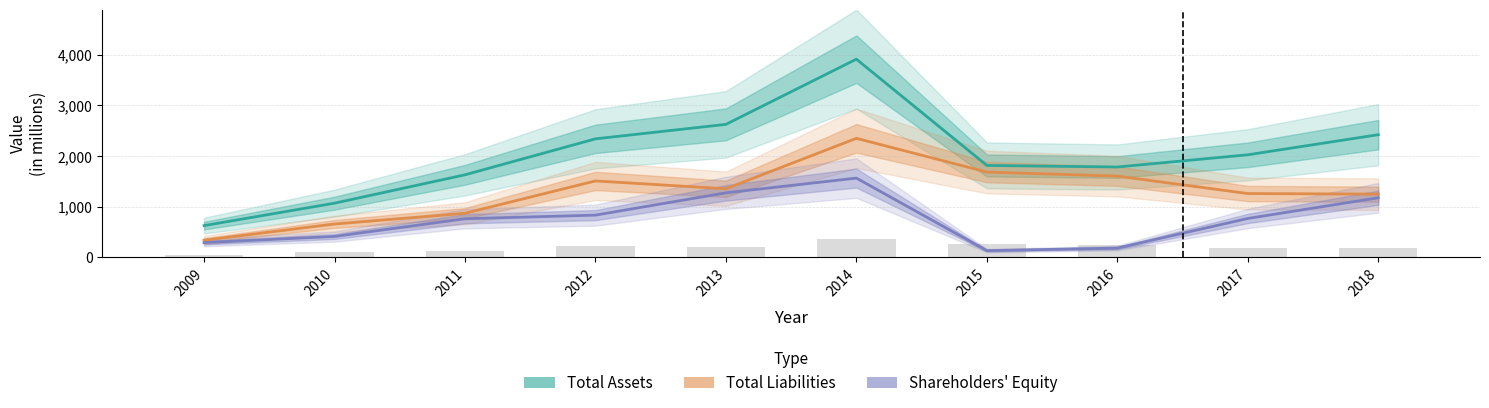

The value of Total Liabilities at 2017 is 2012. True or false?

False